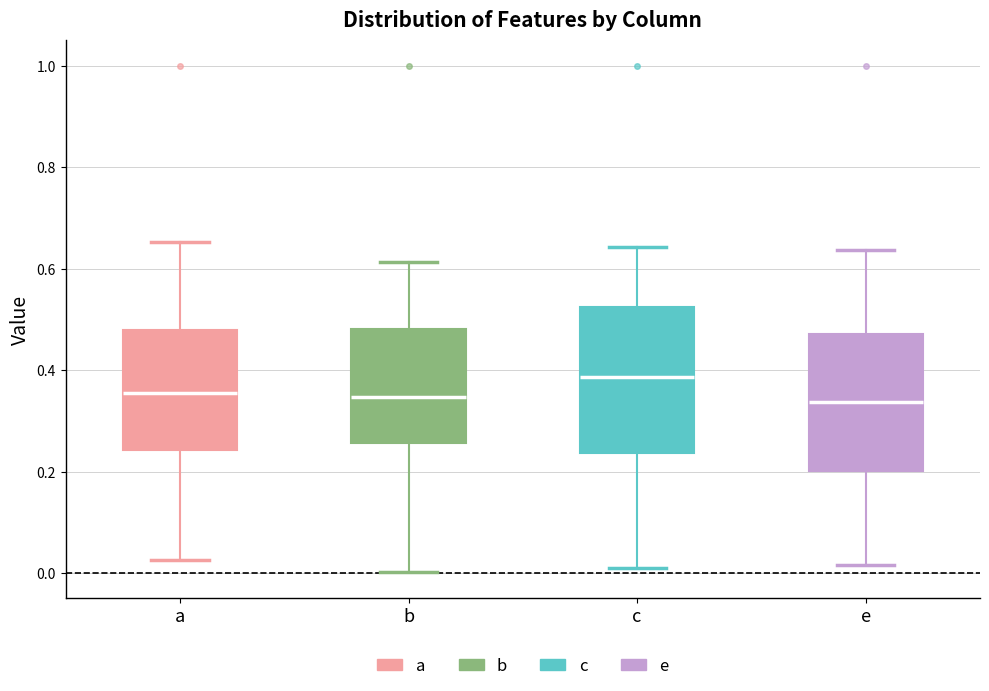

Which box has the highest median line?

c